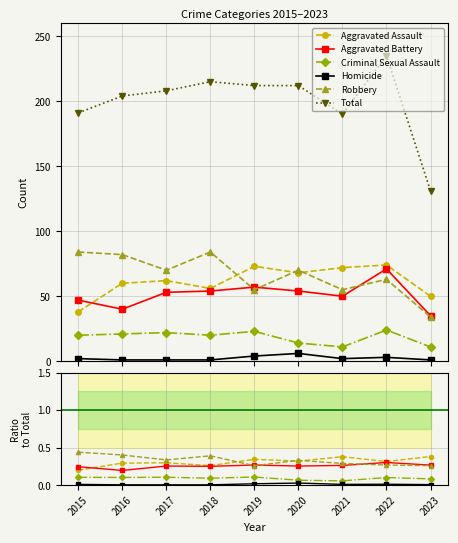

True or false: Total has more than 0 interior local peaks.

True